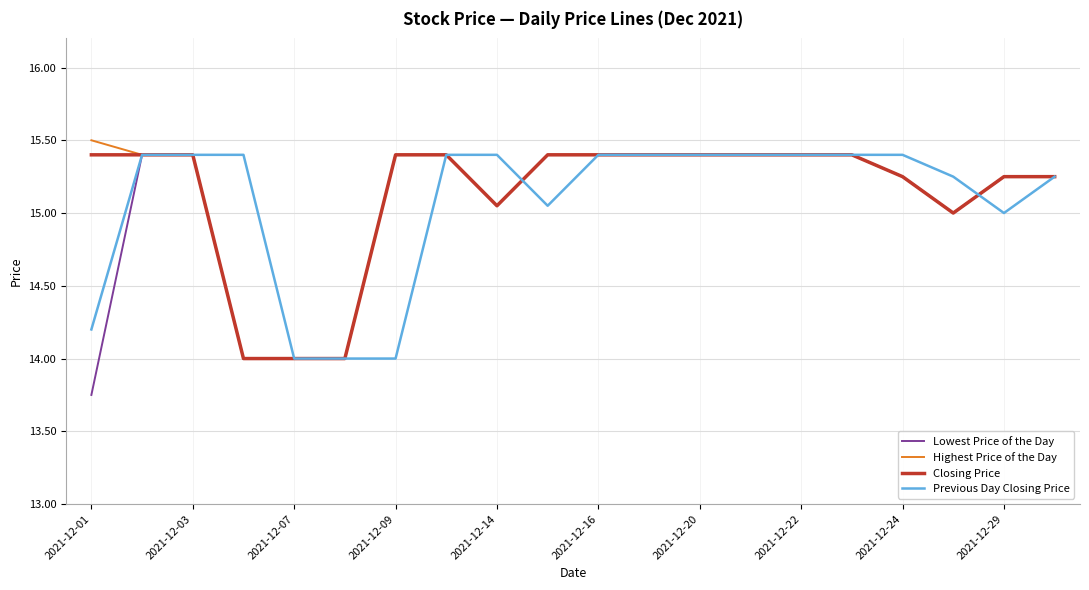

What is the greatest value displayed?

15.5